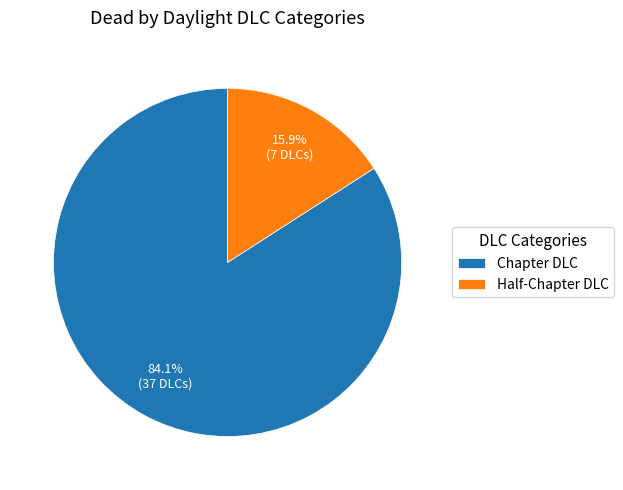

What is the smallest slice in the pie chart?

Half-Chapter DLC